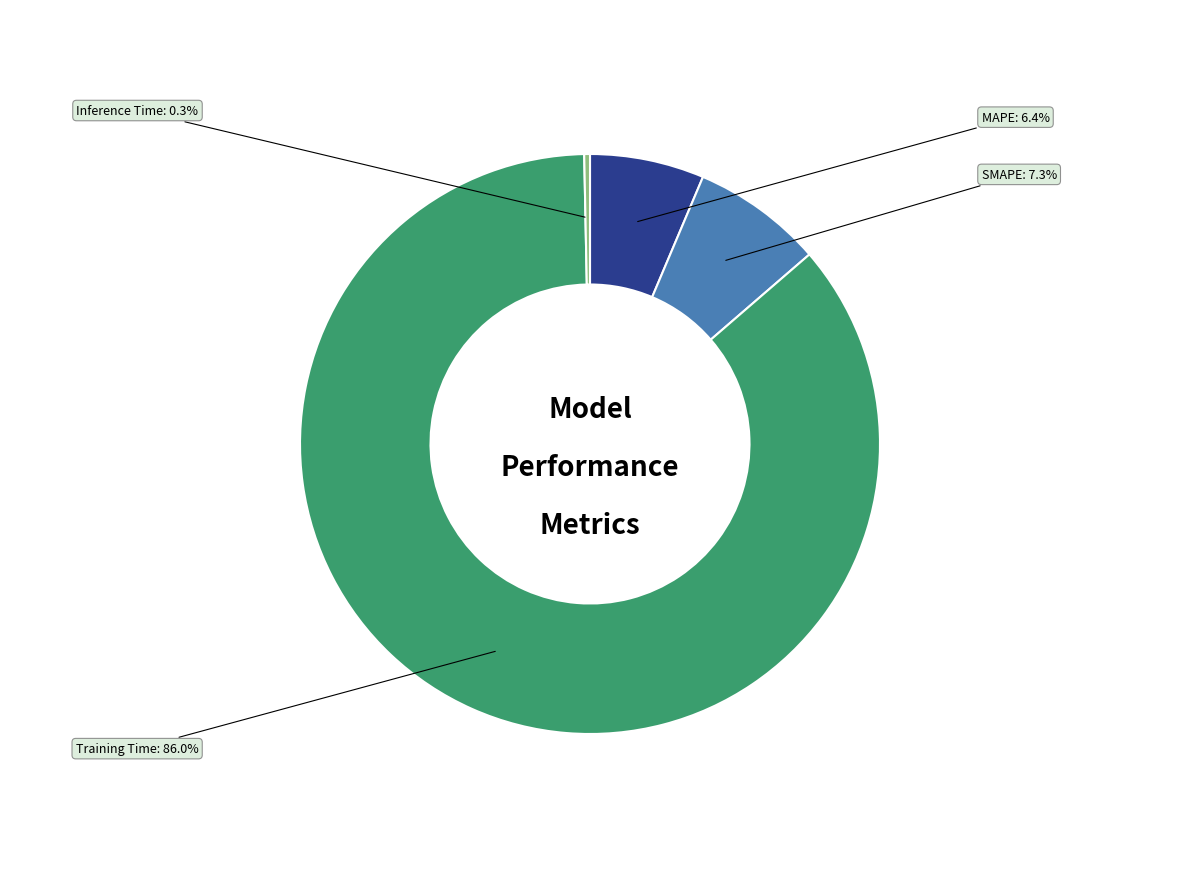

How many slices are in this pie chart?

4